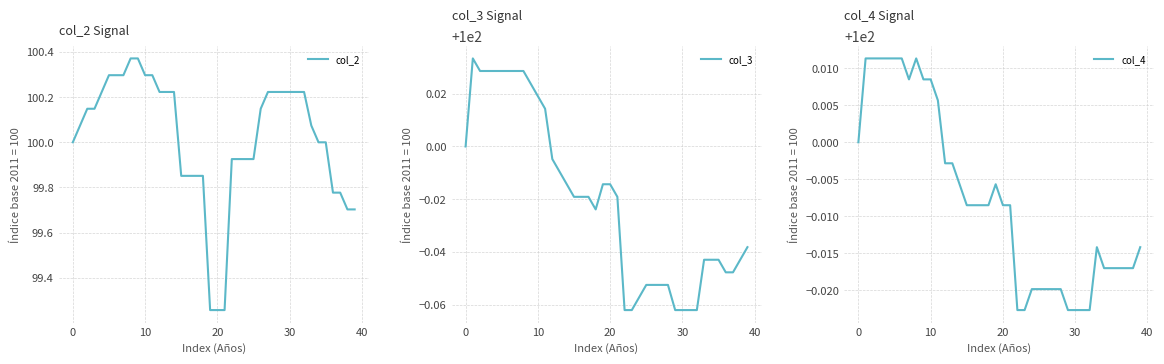

Which series has the largest total across all categories?

col_2